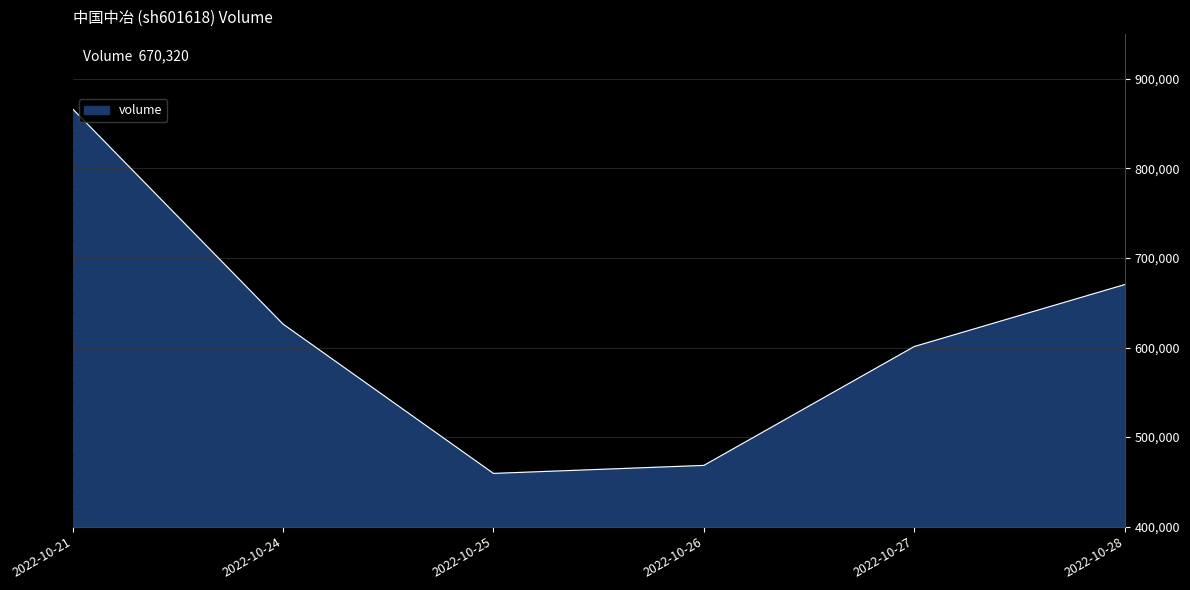

Which label corresponds to the smallest value in the chart?

2022-10-25